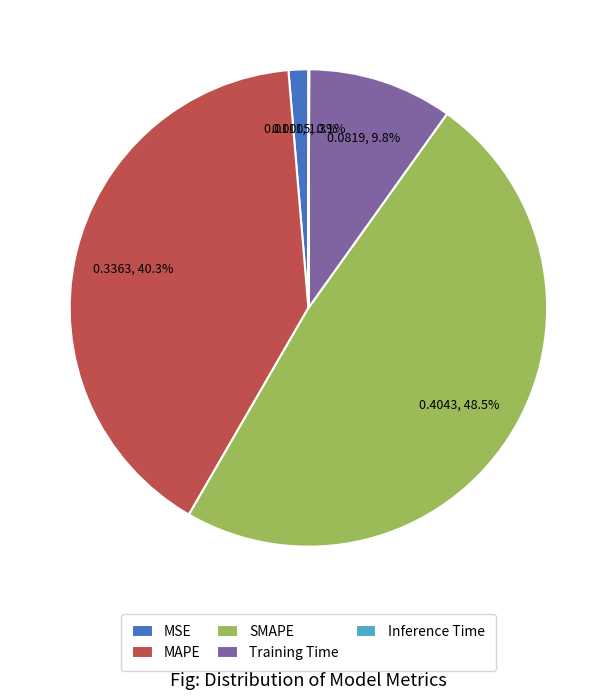

Which slice is the largest?

SMAPE